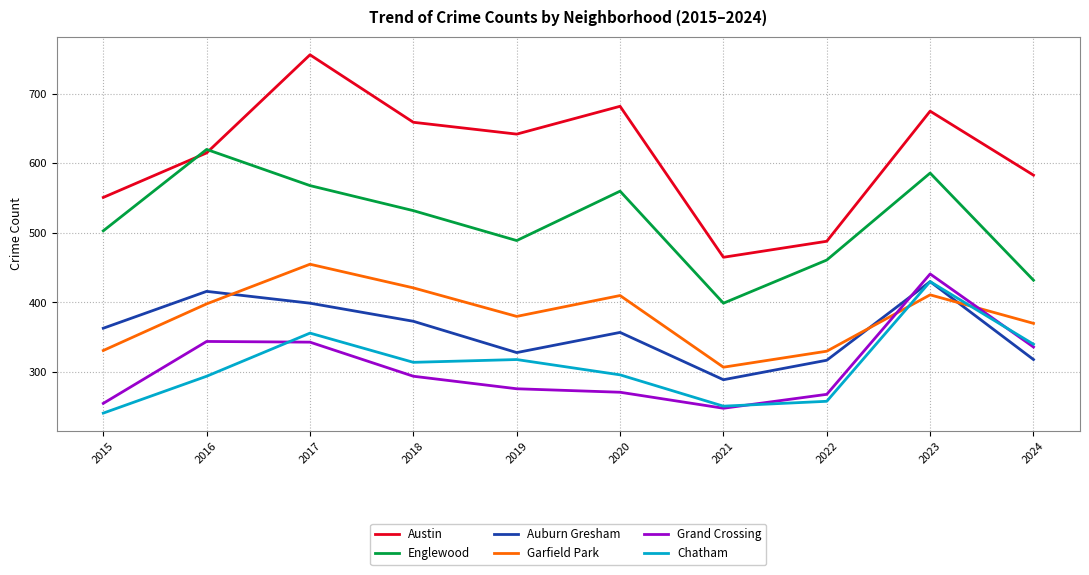

What is the total value across all series at 2023?

2973